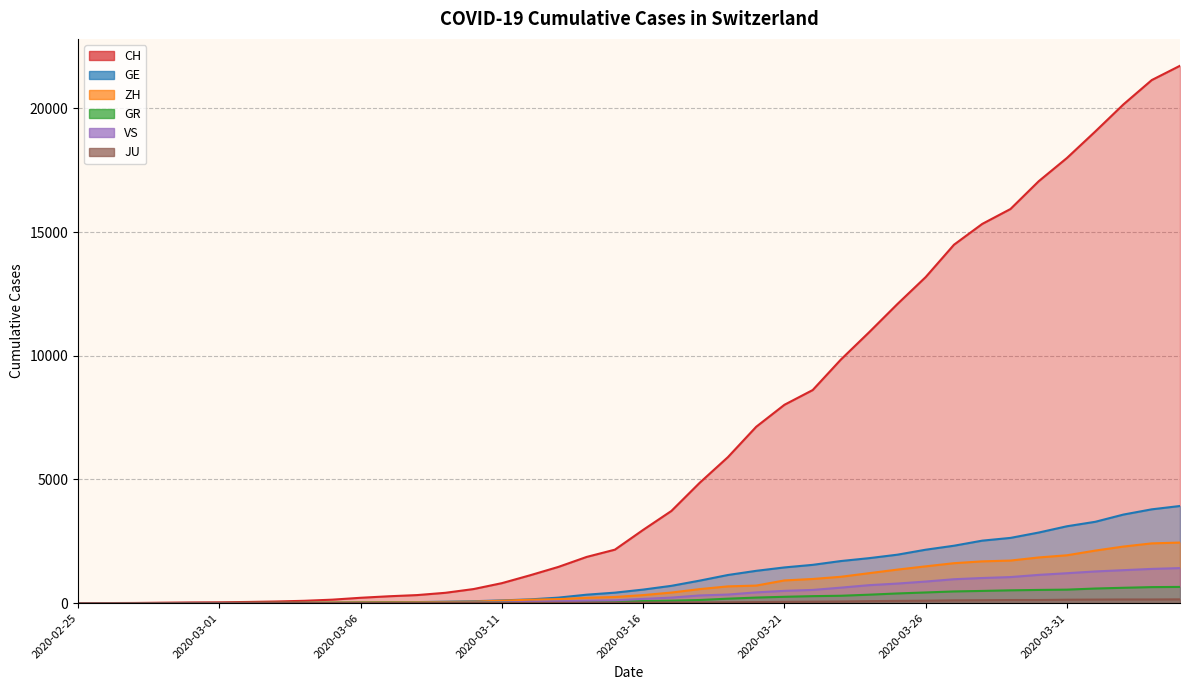

True or false: CH has a value of 146 at 2020-03-06.

False